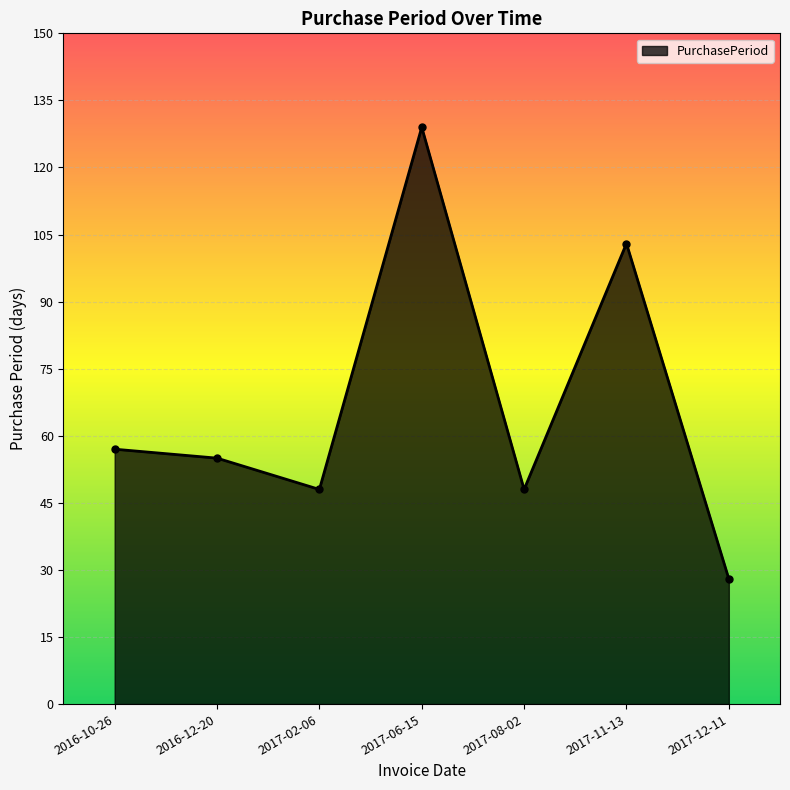

True or false: the data shows 92 at 2016-12-20.

False